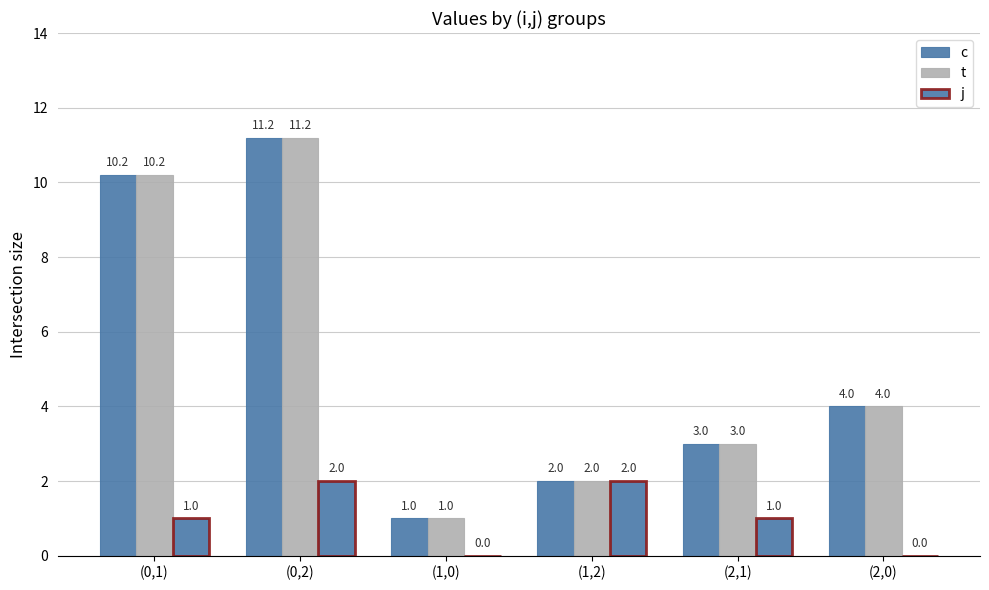

At which category is the sum across all series the highest?

(0,2)